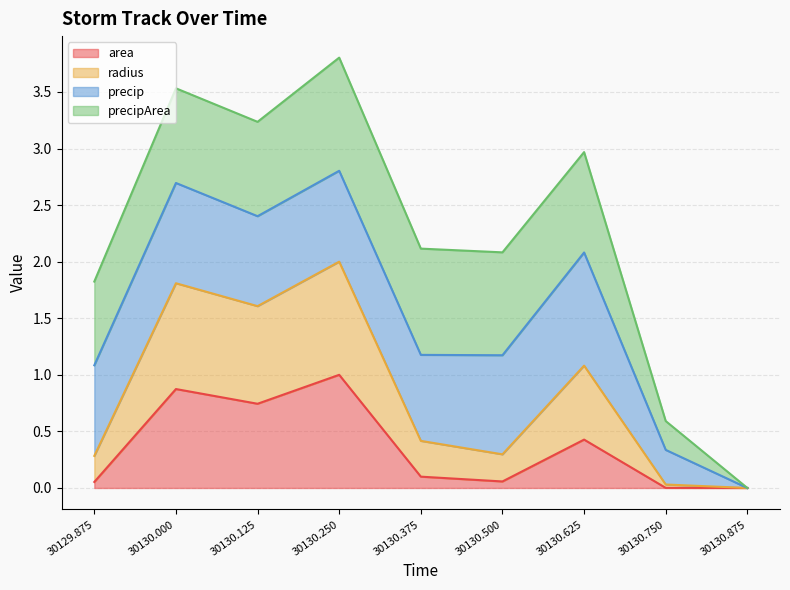

How many lines are shown in the chart?

4